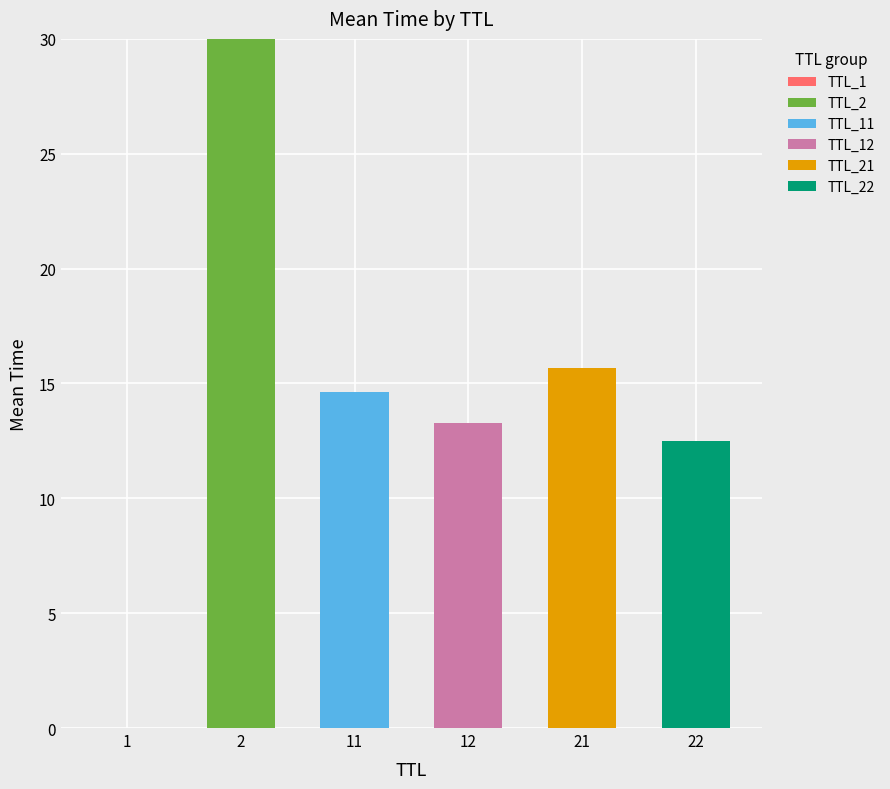

At how many categories does at least one series exceed 11?

5